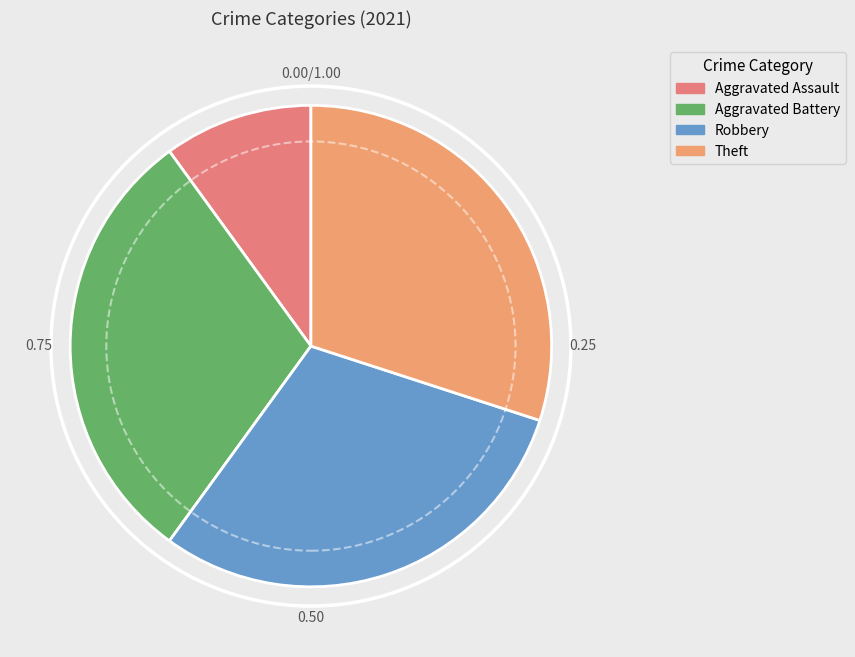

Does Robbery represent more than half of the total?

No